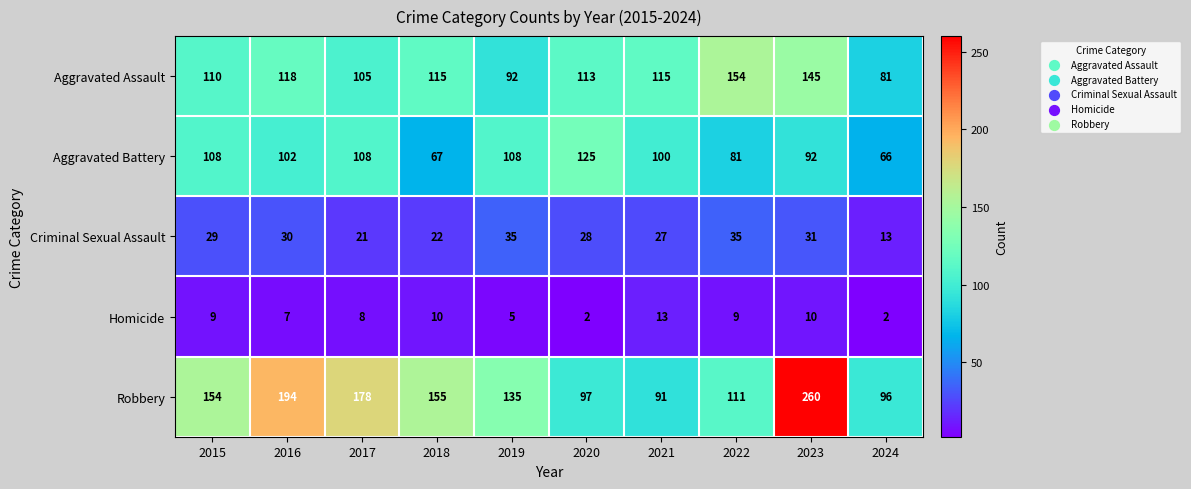

The Aggravated Assault series shows 89 at 2022. True or false?

False